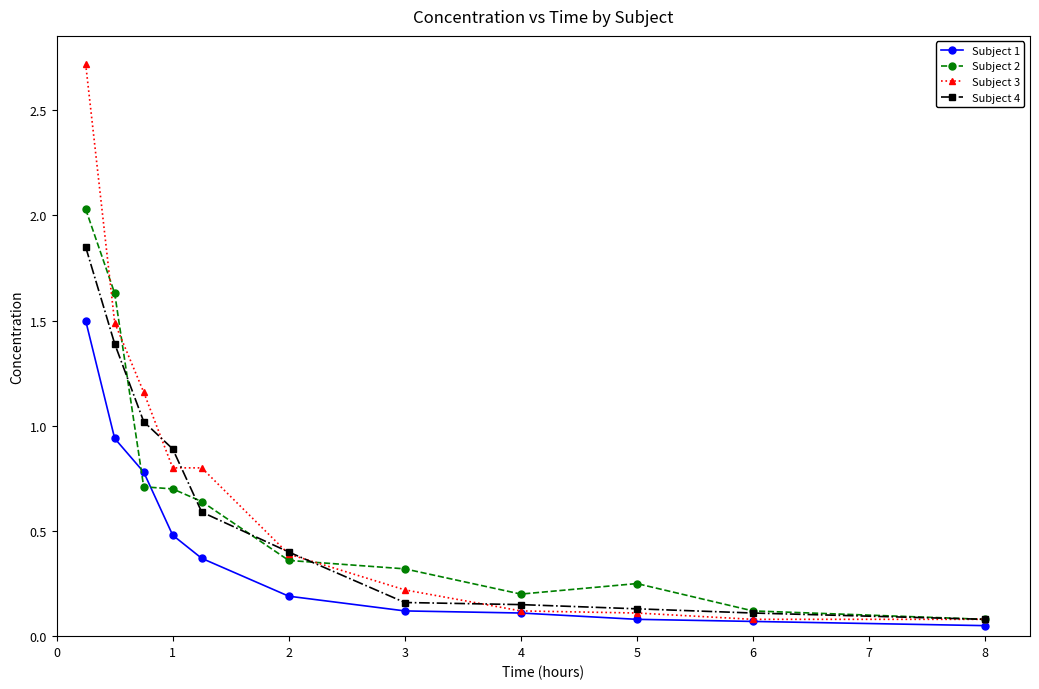

What is the difference between the maximum and minimum values in the Subject 4 series?

1.8